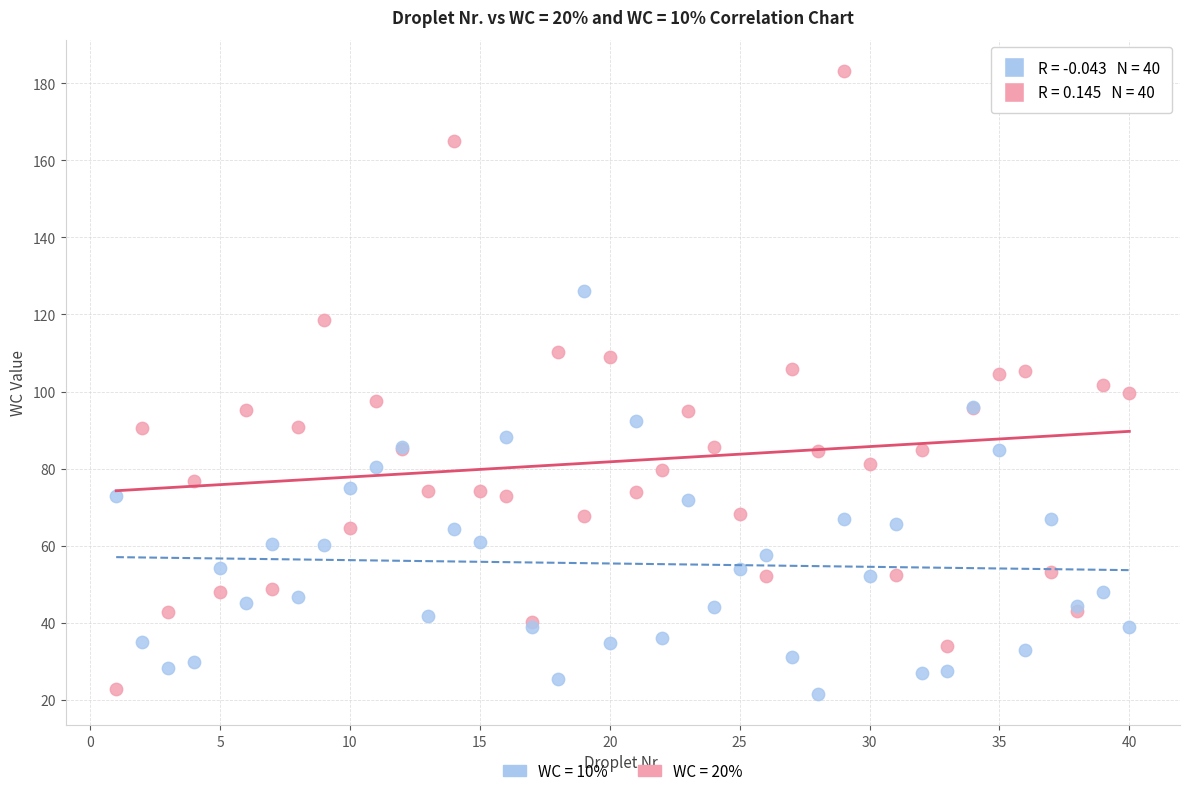

What is the X range (max minus min) for the scatter plot?

39.0